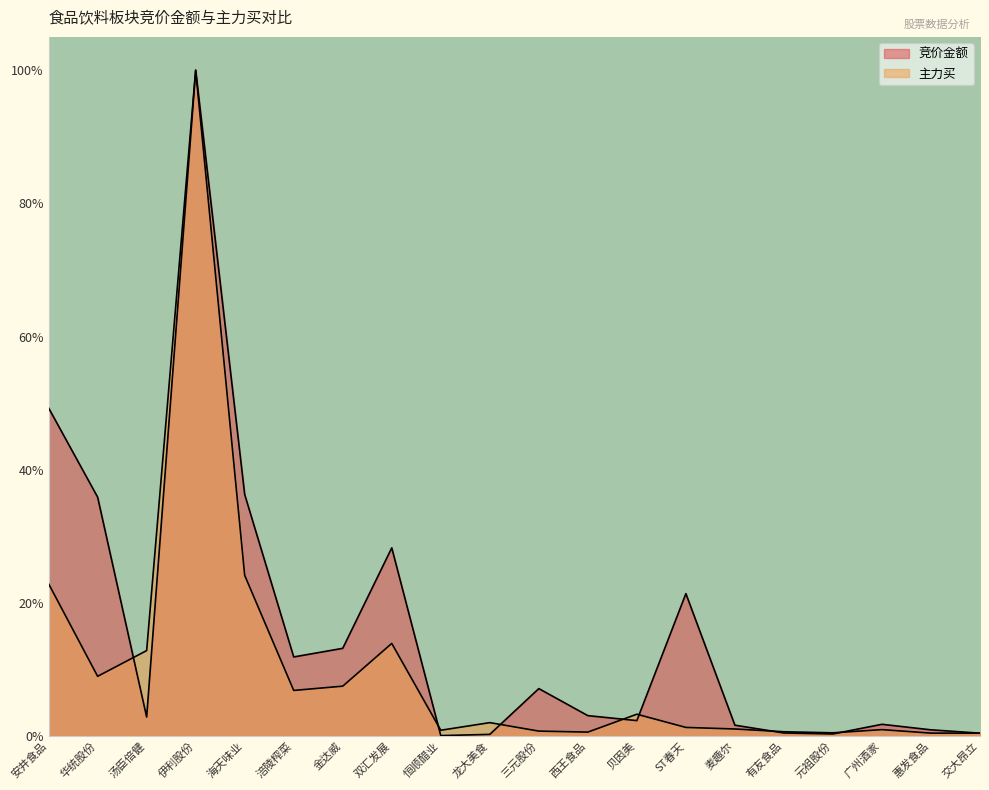

The 主力买 series shows 0.0 at 西王食品. True or false?

True